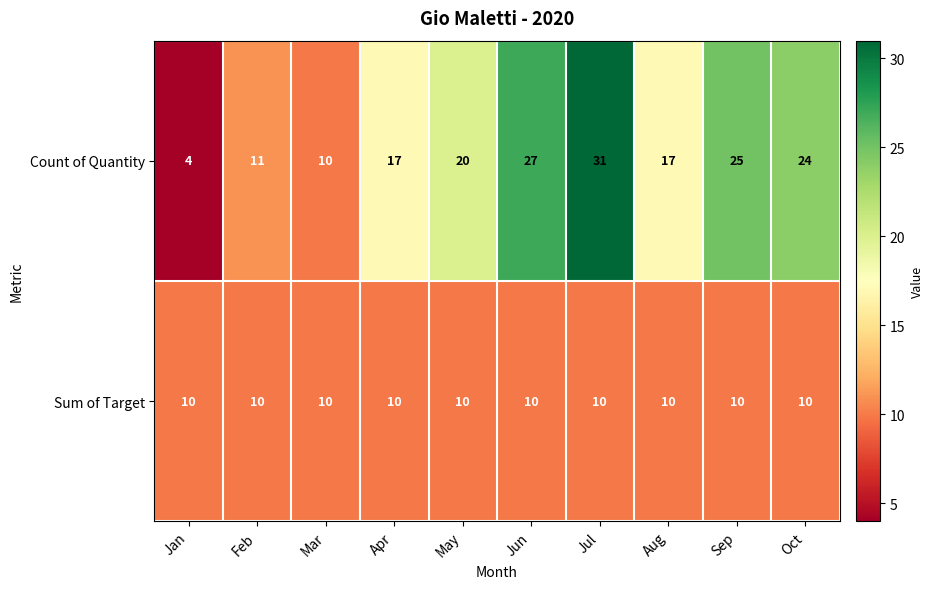

At which category does the chart reach its peak across all series?

Jul